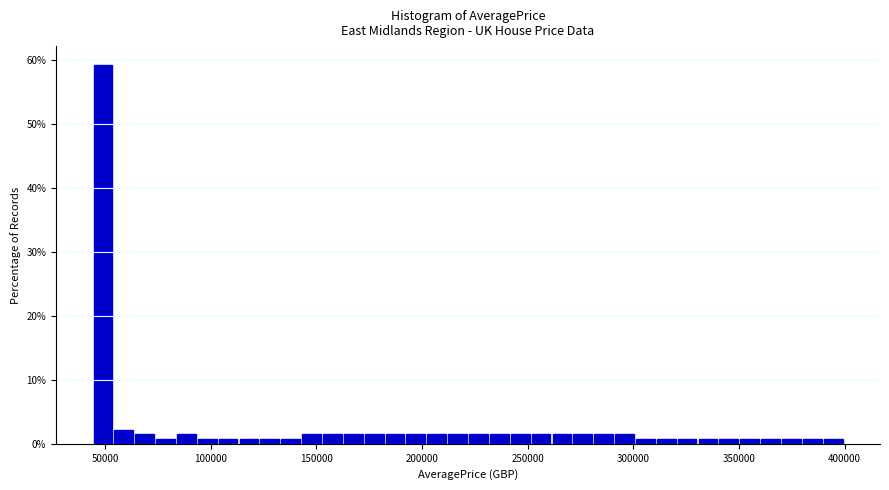

Around what value on the x-axis is the tallest bar? Give the approximate position of its centre, as read against the axis.

50000